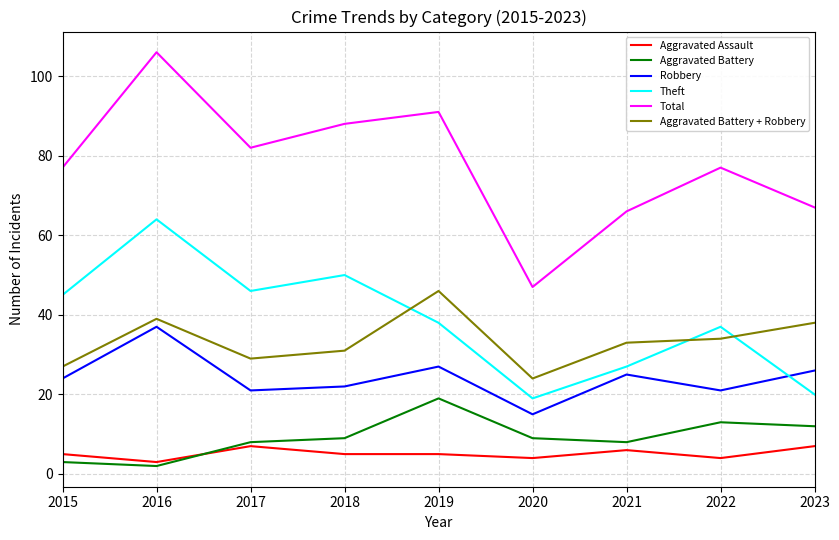

True or false: Aggravated Battery + Robbery and Aggravated Battery intersect in this chart.

False